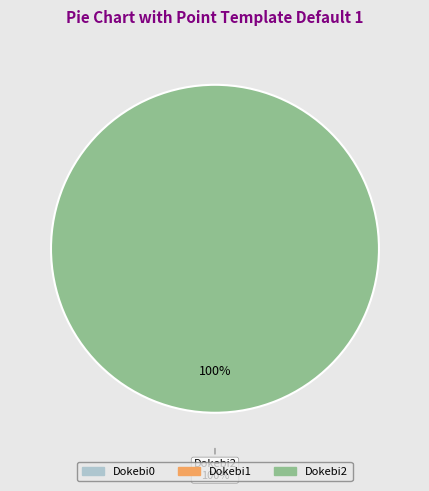

What percentage is NOT represented by Dokebi1?

100.0%